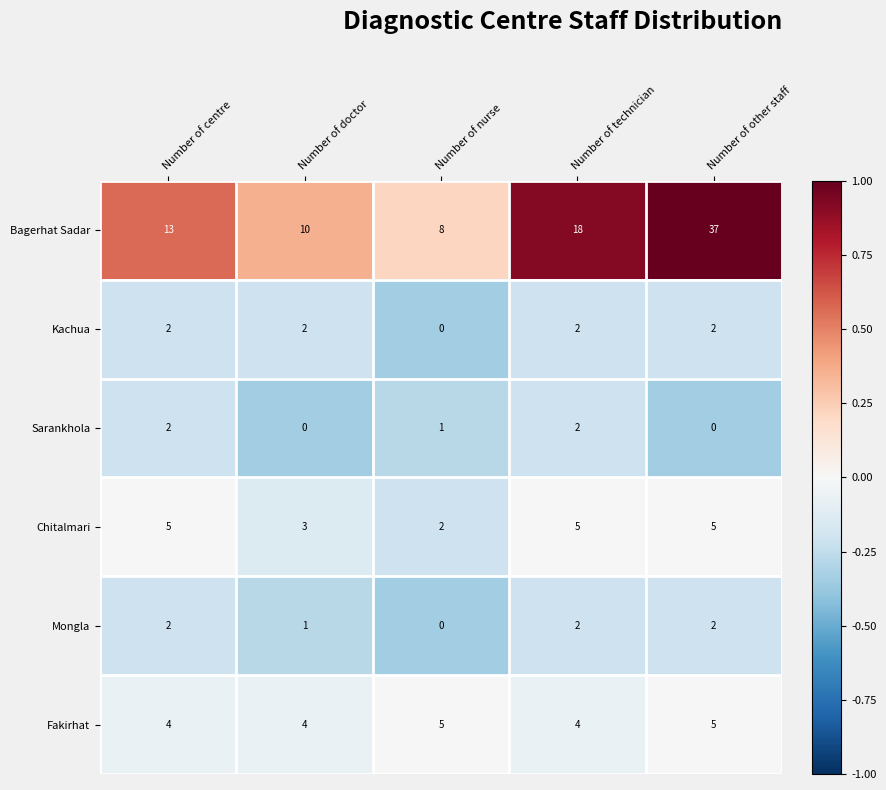

Which series has the largest range (max minus min)?

Bagerhat Sadar